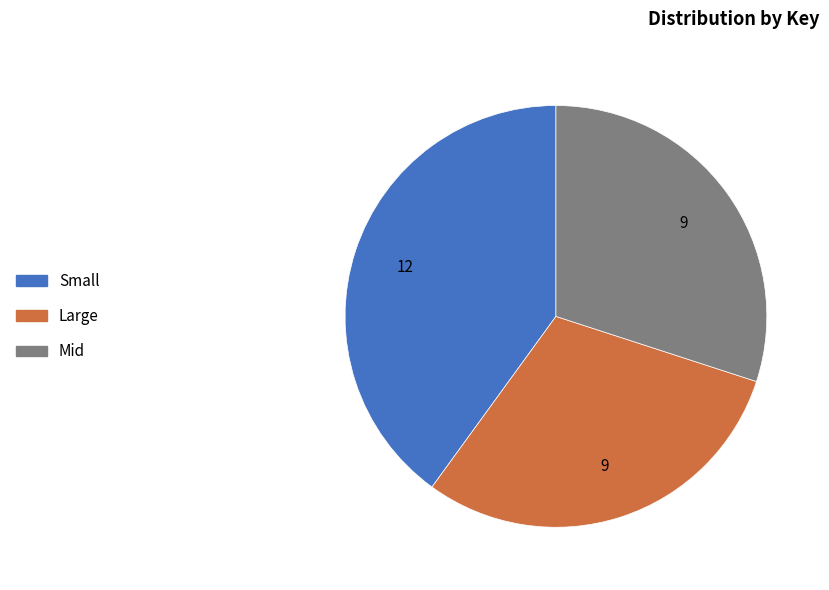

Which category has the biggest portion of the pie?

Small